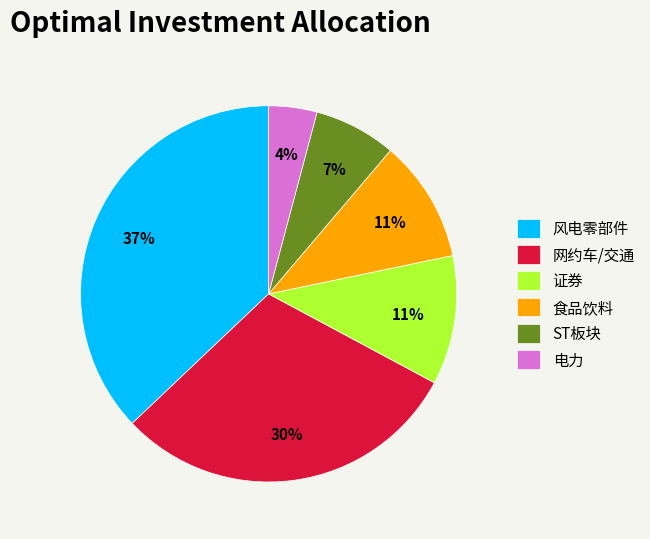

True or false: 食品饮料 accounts for 11% of the total.

True